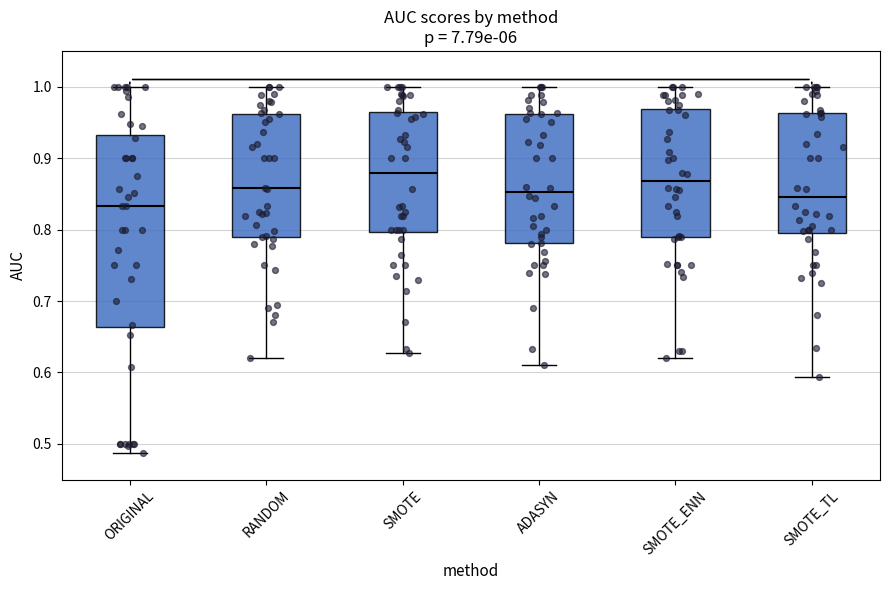

Reading left to right, read every box against the y-axis: the position of its median line, the range the box covers, and the ends of its whiskers. The values are not printed on the chart, so give them approximately, as read against the axis.

ORIGINAL: median 0.83, box 0.66 to 0.93, whiskers 0.49 to 1.00
RANDOM: median 0.86, box 0.79 to 0.96, whiskers 0.62 to 1.00
SMOTE: median 0.88, box 0.80 to 0.96, whiskers 0.63 to 1.00
ADASYN: median 0.85, box 0.78 to 0.96, whiskers 0.61 to 1.00
SMOTE_ENN: median 0.87, box 0.79 to 0.97, whiskers 0.62 to 1.00
SMOTE_TL: median 0.85, box 0.80 to 0.96, whiskers 0.59 to 1.00